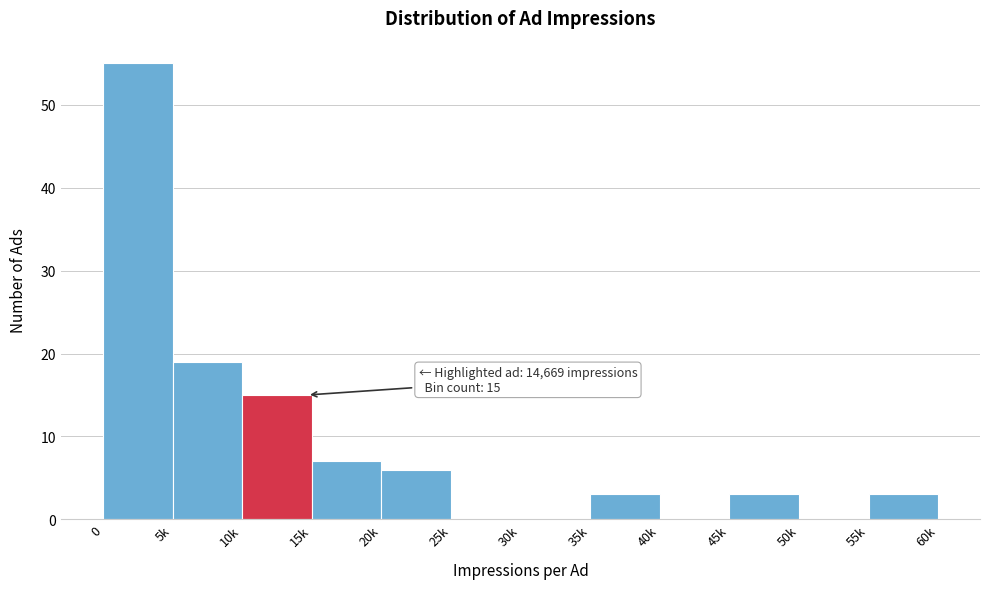

Reading left to right, what are all the values shown in this chart?

0=55	5k=19	10k=15	15k=7	20k=6	25k=0	30k=0	35k=3	40k=0	45k=3	50k=0	55k=3